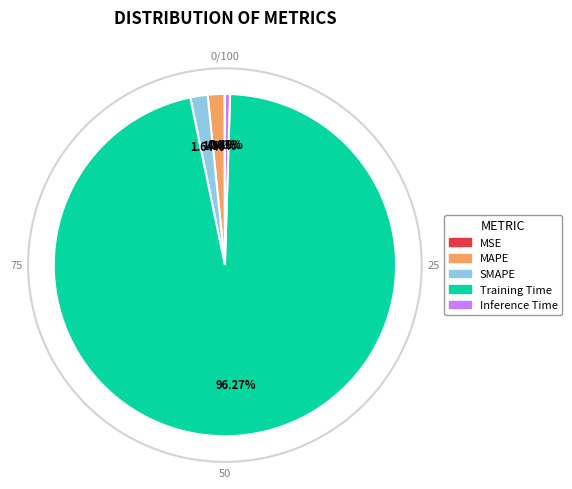

Between Inference Time and SMAPE, which is larger?

SMAPE